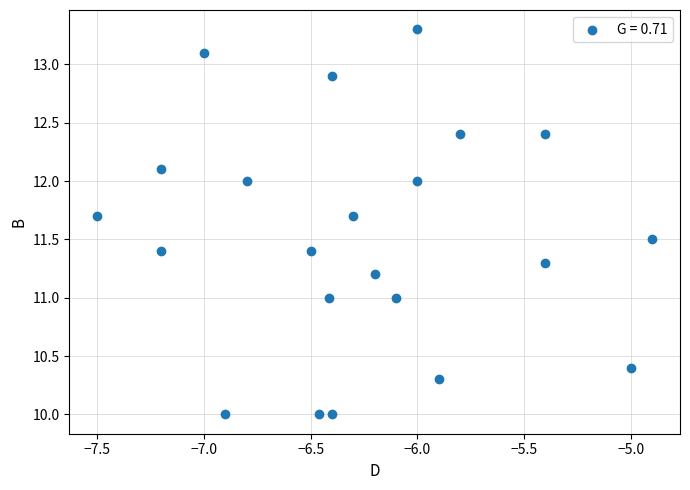

What is the range of X values (max minus min)?

2.6